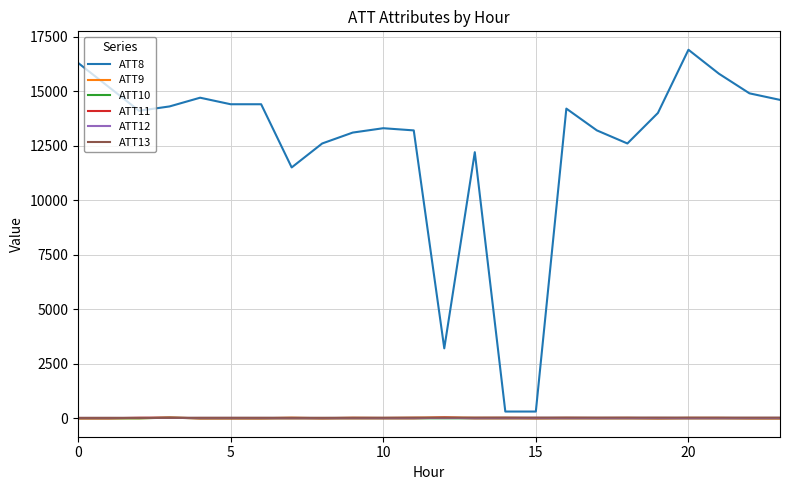

What is the difference between the second highest and second lowest values in the ATT12 series?

6.3